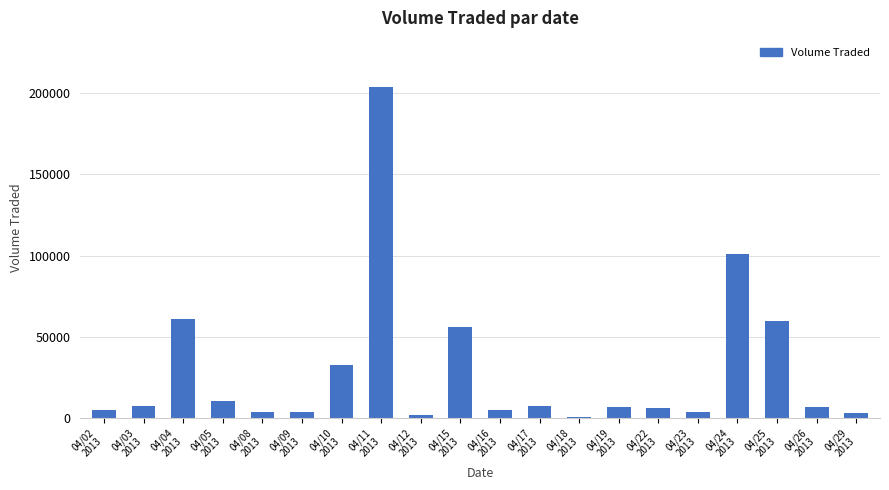

What is the average value?

29190